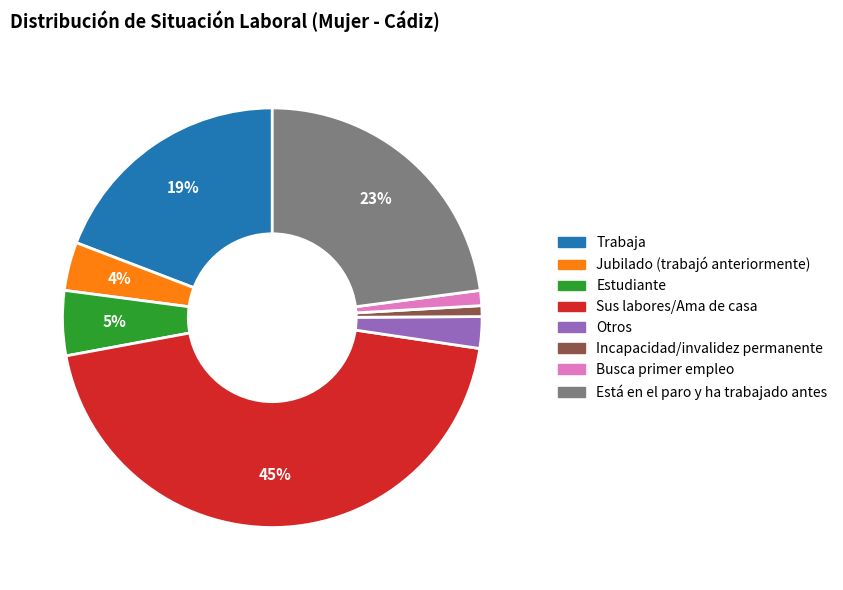

Does Está en el paro y ha trabajado antes account for over 50% of the chart?

No